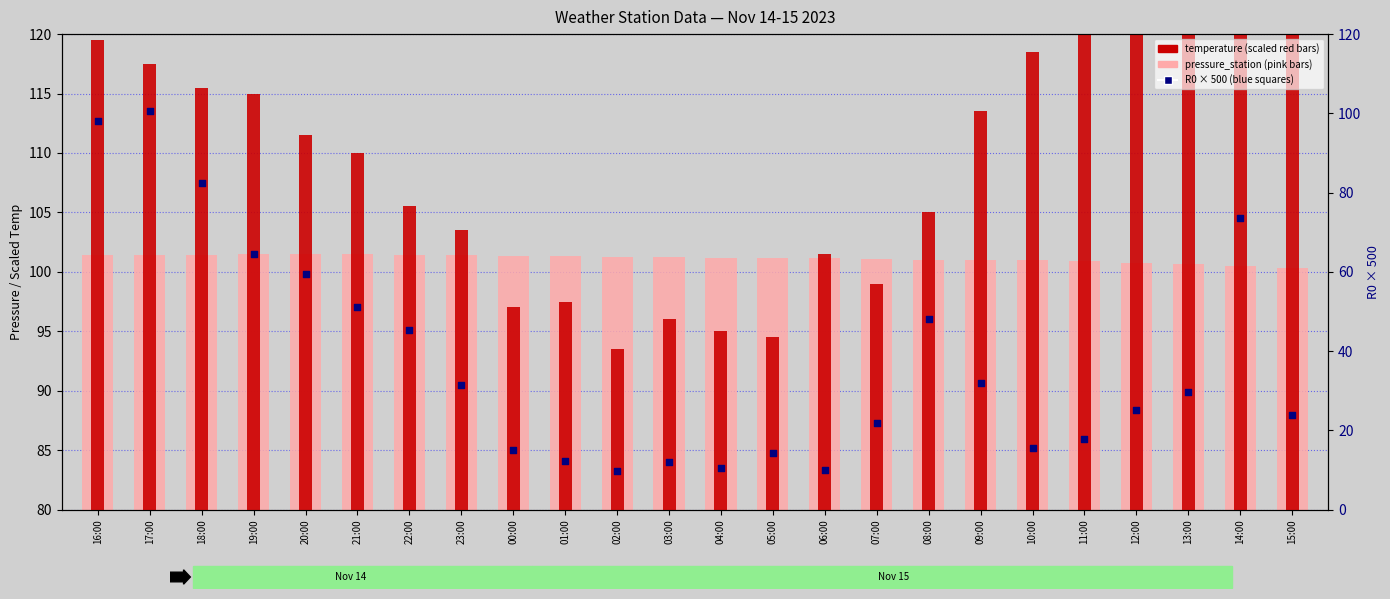

What are all the series names shown in the legend?

pressure_station, temperature (scaled), R0 (scaled)